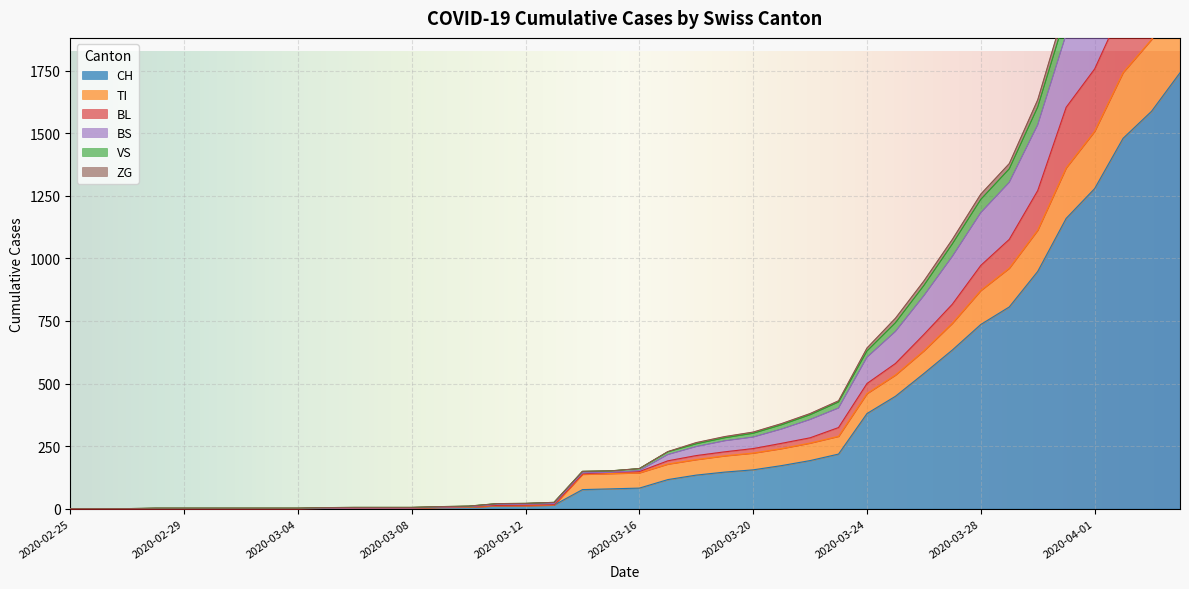

What is the maximum value for CH?

1742